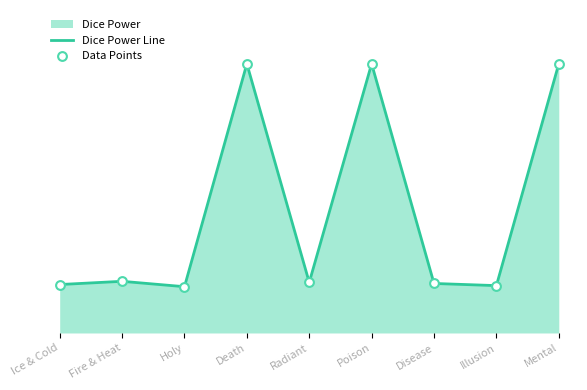

At how many categories does at least one series exceed 2?

3